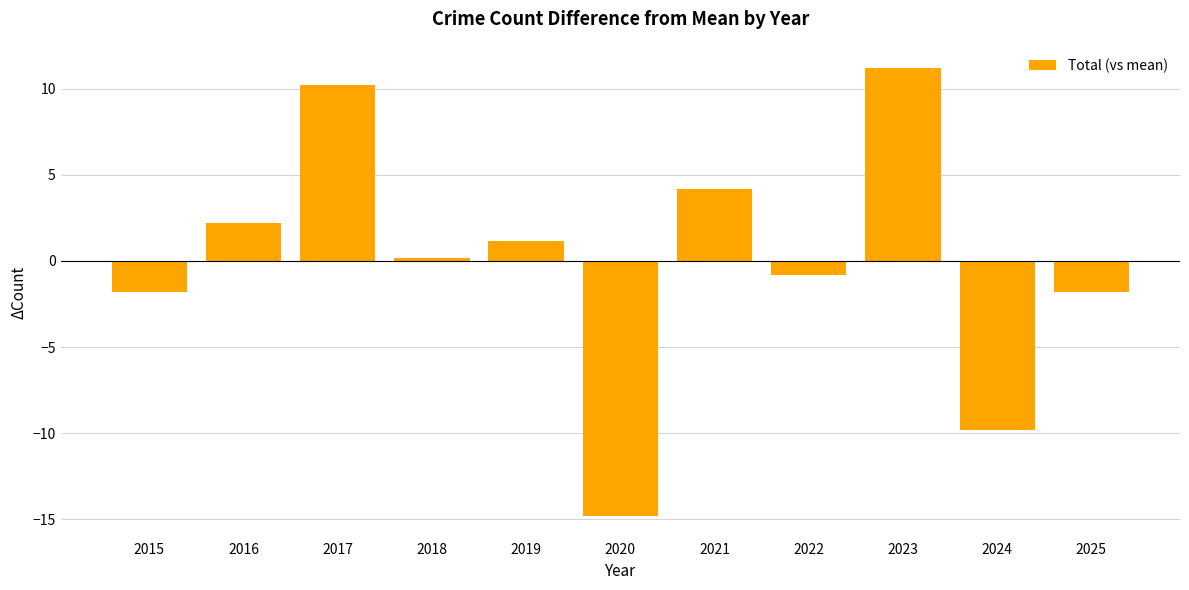

What is the change in value from 2015 to 2016?

+4.0